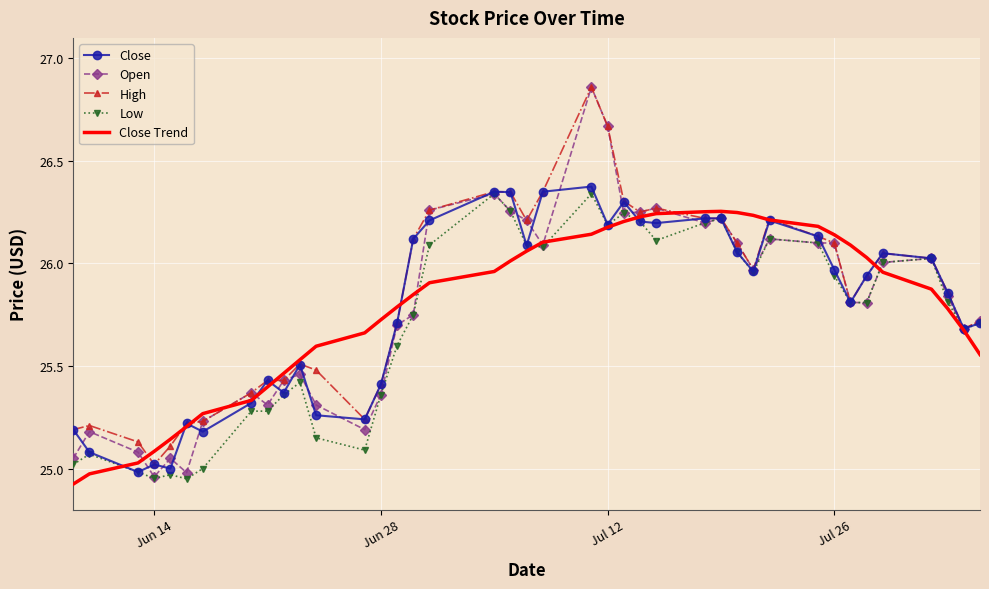

Which series has the widest spread of values?

Open